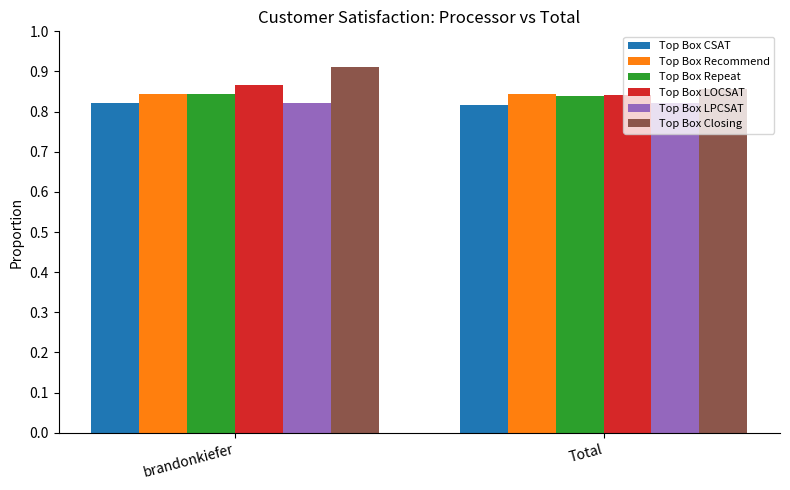

What is the sum of all Top Box LPCSAT values?

1.6